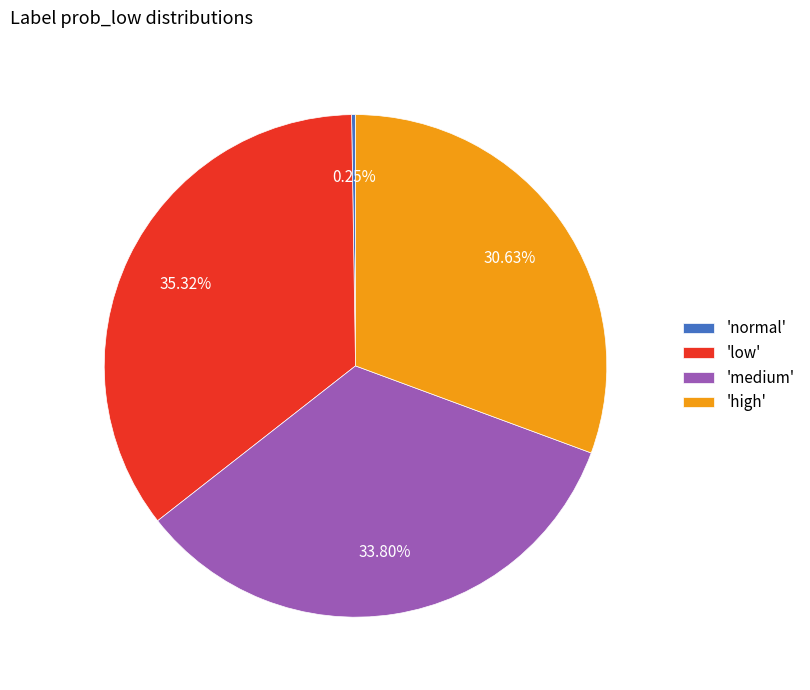

Which slice is the largest?

'low'